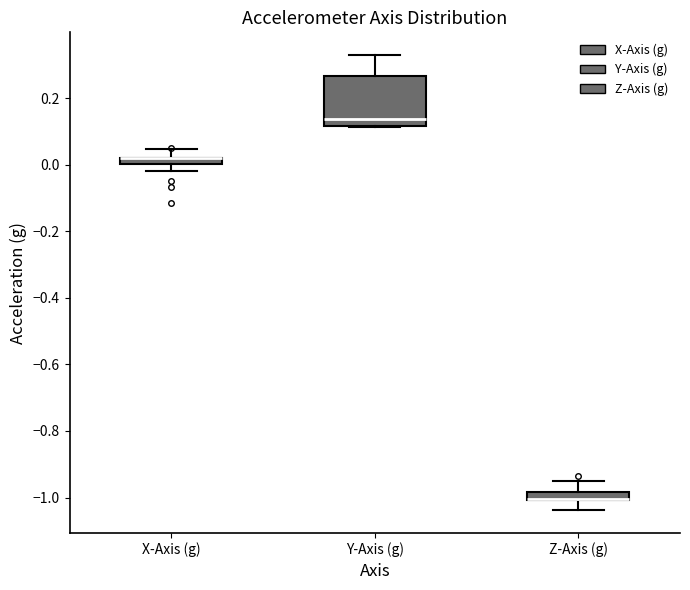

Where is the upper edge of the box for Y-Axis (g) on the y-axis? The values are not printed on the chart, so give them approximately, as read against the axis.

0.26